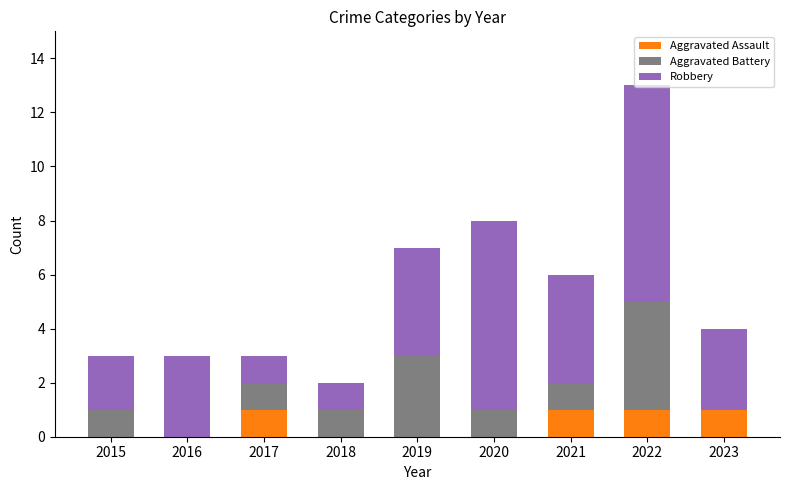

What is the total value across all series at 2023?

4